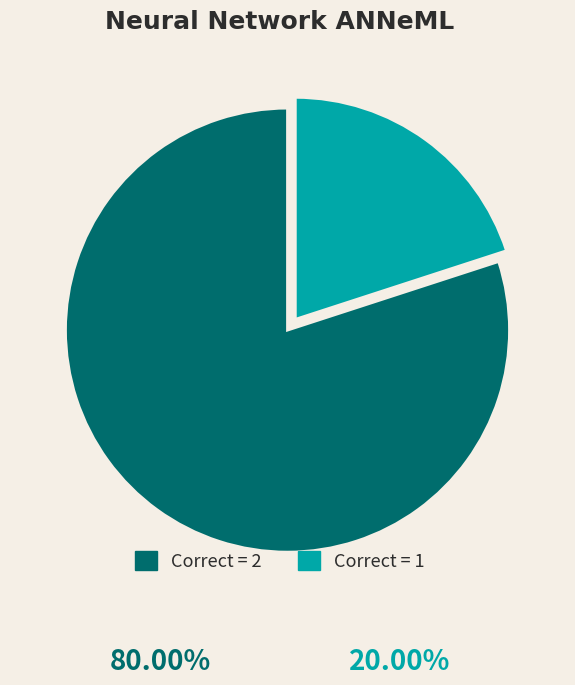

Is it true that Correct = 1 is 20% of the pie?

True